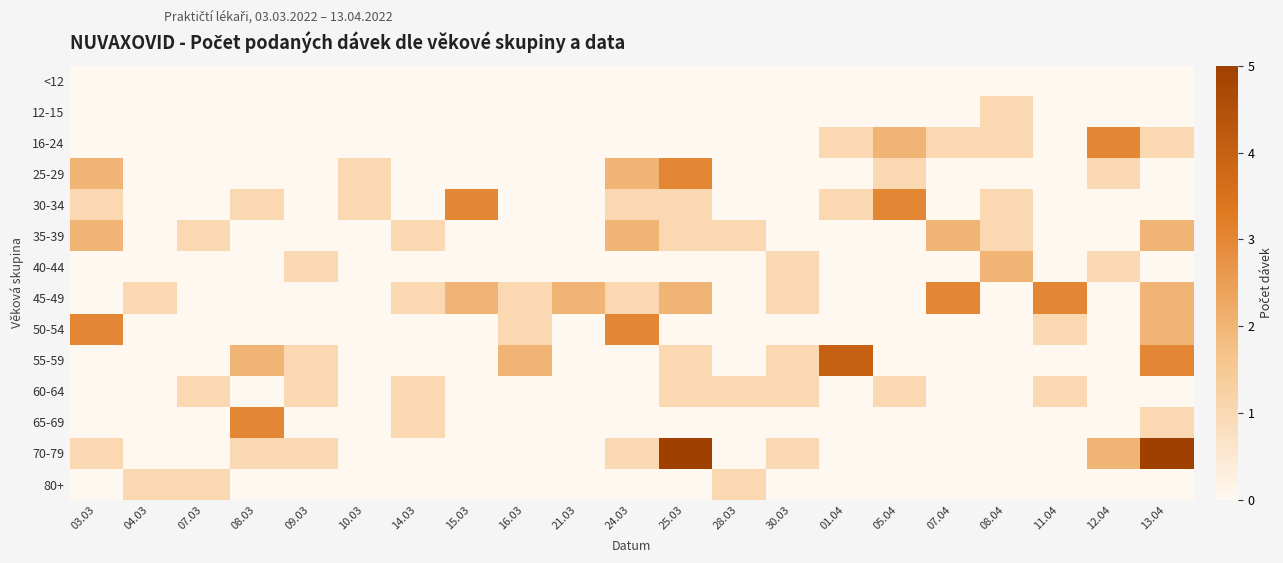

Reading left to right, what are all the values shown in this chart?

<12: 03.03=0	04.03=0	07.03=0	08.03=0	09.03=0	10.03=0	14.03=0	15.03=0	16.03=0	21.03=0	24.03=0	25.03=0	28.03=0	30.03=0	01.04=0	05.04=0	07.04=0	08.04=0	11.04=0	12.04=0	13.04=0
12-15: 03.03=0	04.03=0	07.03=0	08.03=0	09.03=0	10.03=0	14.03=0	15.03=0	16.03=0	21.03=0	24.03=0	25.03=0	28.03=0	30.03=0	01.04=0	05.04=0	07.04=0	08.04=1	11.04=0	12.04=0	13.04=0
16-24: 03.03=0	04.03=0	07.03=0	08.03=0	09.03=0	10.03=0	14.03=0	15.03=0	16.03=0	21.03=0	24.03=0	25.03=0	28.03=0	30.03=0	01.04=1	05.04=2	07.04=1	08.04=1	11.04=0	12.04=3	13.04=1
25-29: 03.03=2	04.03=0	07.03=0	08.03=0	09.03=0	10.03=1	14.03=0	15.03=0	16.03=0	21.03=0	24.03=2	25.03=3	28.03=0	30.03=0	01.04=0	05.04=1	07.04=0	08.04=0	11.04=0	12.04=1	13.04=0
30-34: 03.03=1	04.03=0	07.03=0	08.03=1	09.03=0	10.03=1	14.03=0	15.03=3	16.03=0	21.03=0	24.03=1	25.03=1	28.03=0	30.03=0	01.04=1	05.04=3	07.04=0	08.04=1	11.04=0	12.04=0	13.04=0
35-39: 03.03=2	04.03=0	07.03=1	08.03=0	09.03=0	10.03=0	14.03=1	15.03=0	16.03=0	21.03=0	24.03=2	25.03=1	28.03=1	30.03=0	01.04=0	05.04=0	07.04=2	08.04=1	11.04=0	12.04=0	13.04=2
40-44: 03.03=0	04.03=0	07.03=0	08.03=0	09.03=1	10.03=0	14.03=0	15.03=0	16.03=0	21.03=0	24.03=0	25.03=0	28.03=0	30.03=1	01.04=0	05.04=0	07.04=0	08.04=2	11.04=0	12.04=1	13.04=0
45-49: 03.03=0	04.03=1	07.03=0	08.03=0	09.03=0	10.03=0	14.03=1	15.03=2	16.03=1	21.03=2	24.03=1	25.03=2	28.03=0	30.03=1	01.04=0	05.04=0	07.04=3	08.04=0	11.04=3	12.04=0	13.04=2
50-54: 03.03=3	04.03=0	07.03=0	08.03=0	09.03=0	10.03=0	14.03=0	15.03=0	16.03=1	21.03=0	24.03=3	25.03=0	28.03=0	30.03=0	01.04=0	05.04=0	07.04=0	08.04=0	11.04=1	12.04=0	13.04=2
55-59: 03.03=0	04.03=0	07.03=0	08.03=2	09.03=1	10.03=0	14.03=0	15.03=0	16.03=2	21.03=0	24.03=0	25.03=1	28.03=0	30.03=1	01.04=4	05.04=0	07.04=0	08.04=0	11.04=0	12.04=0	13.04=3
60-64: 03.03=0	04.03=0	07.03=1	08.03=0	09.03=1	10.03=0	14.03=1	15.03=0	16.03=0	21.03=0	24.03=0	25.03=1	28.03=1	30.03=1	01.04=0	05.04=1	07.04=0	08.04=0	11.04=1	12.04=0	13.04=0
65-69: 03.03=0	04.03=0	07.03=0	08.03=3	09.03=0	10.03=0	14.03=1	15.03=0	16.03=0	21.03=0	24.03=0	25.03=0	28.03=0	30.03=0	01.04=0	05.04=0	07.04=0	08.04=0	11.04=0	12.04=0	13.04=1
70-79: 03.03=1	04.03=0	07.03=0	08.03=1	09.03=1	10.03=0	14.03=0	15.03=0	16.03=0	21.03=0	24.03=1	25.03=5	28.03=0	30.03=1	01.04=0	05.04=0	07.04=0	08.04=0	11.04=0	12.04=2	13.04=5
80+: 03.03=0	04.03=1	07.03=1	08.03=0	09.03=0	10.03=0	14.03=0	15.03=0	16.03=0	21.03=0	24.03=0	25.03=0	28.03=1	30.03=0	01.04=0	05.04=0	07.04=0	08.04=0	11.04=0	12.04=0	13.04=0